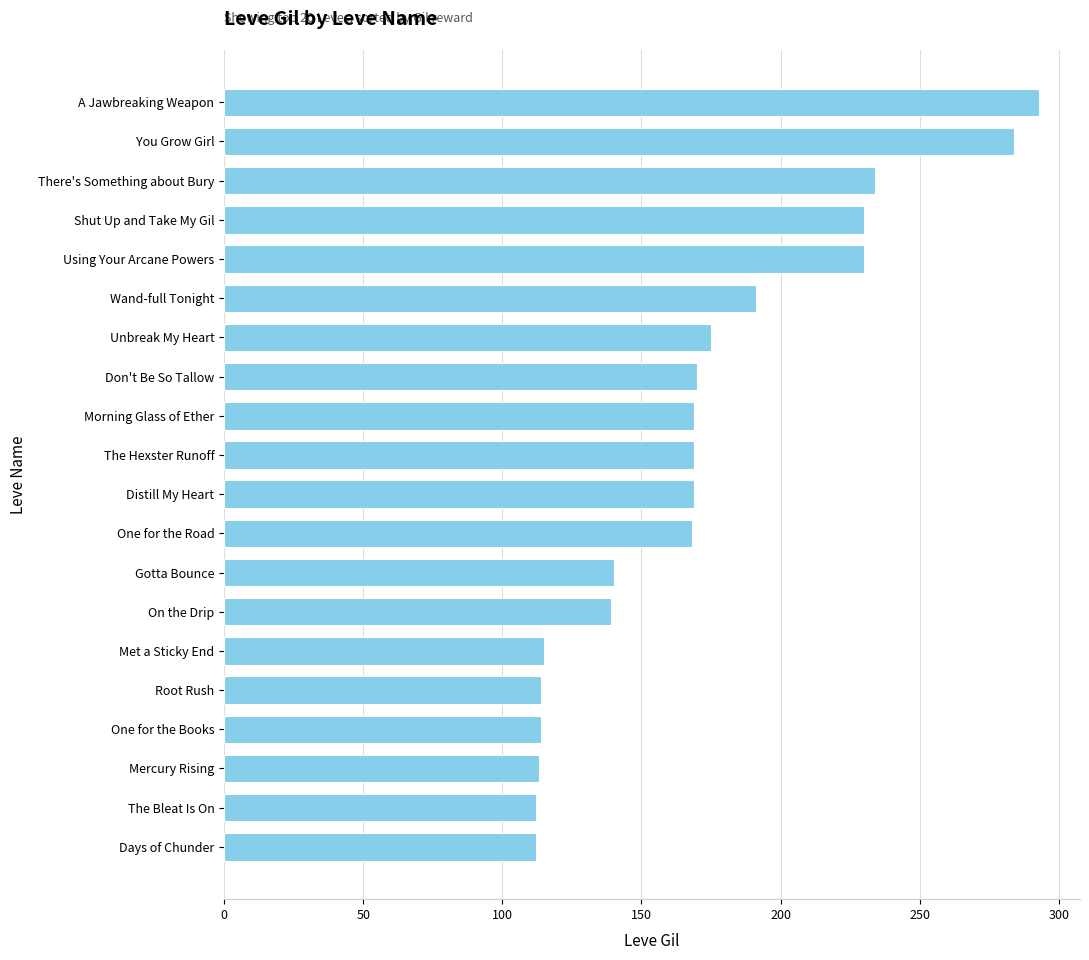

Does the chart contain any negative values?

No